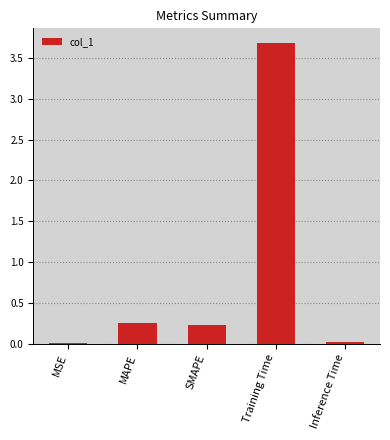

What is the greatest value displayed?

3.7